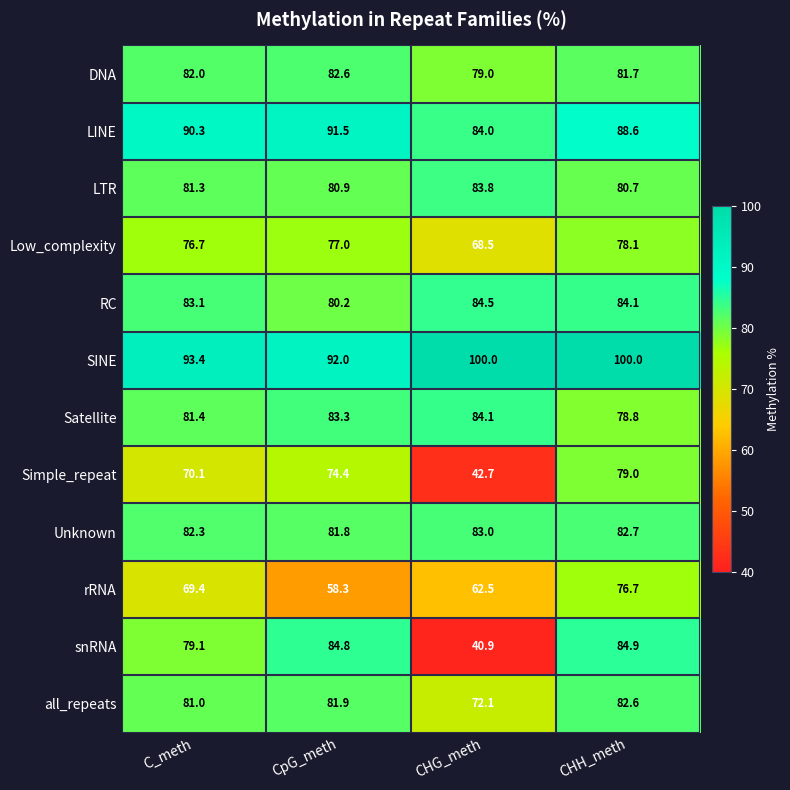

Between CHG_meth and CHH_meth, which series saw the biggest shift?

snRNA